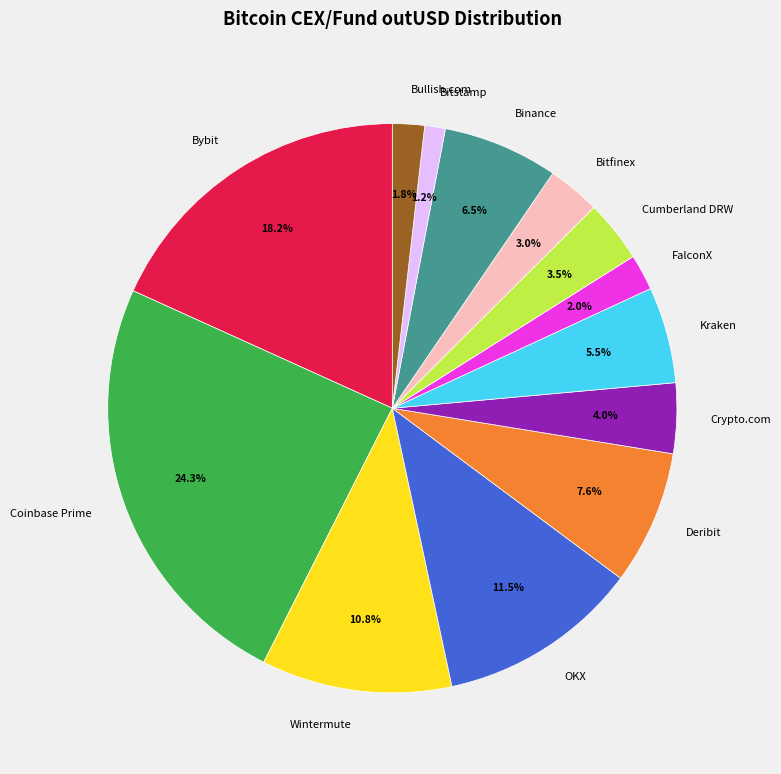

Between FalconX and Crypto.com, which is larger?

Crypto.com